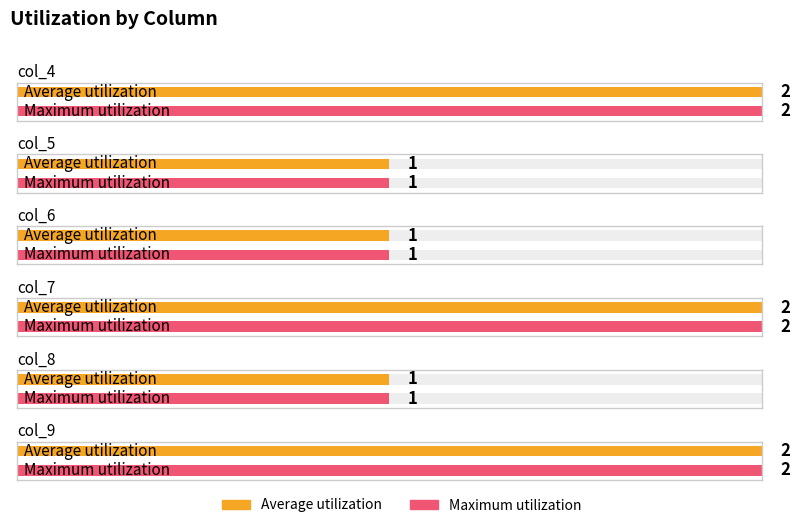

What is the total value across all series at col_6?

2